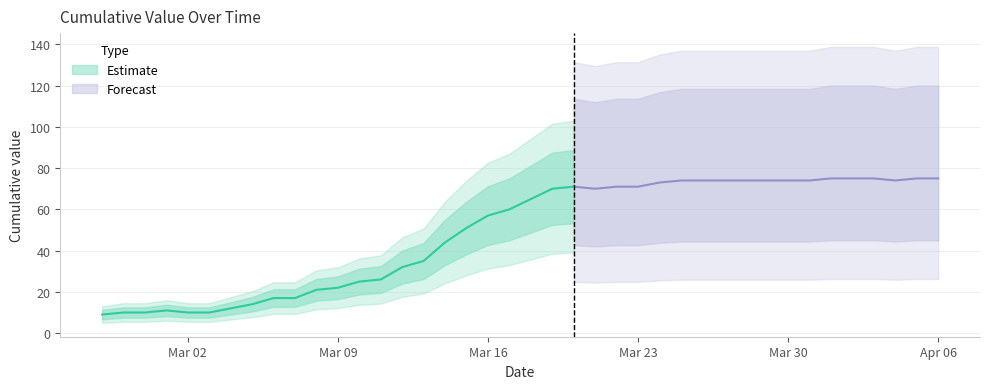

What is the value of the 40th point from the left?

75